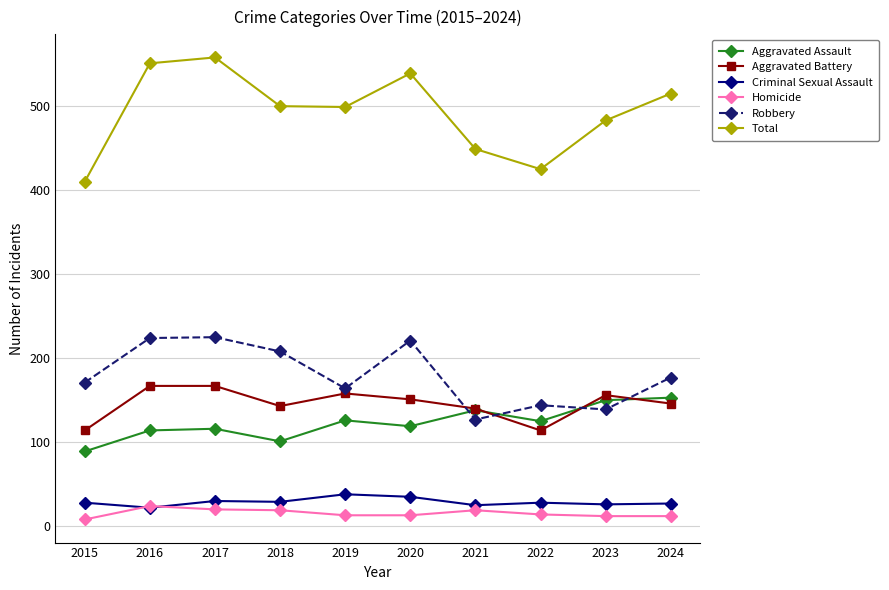

What is the maximum value shown in the chart?

558